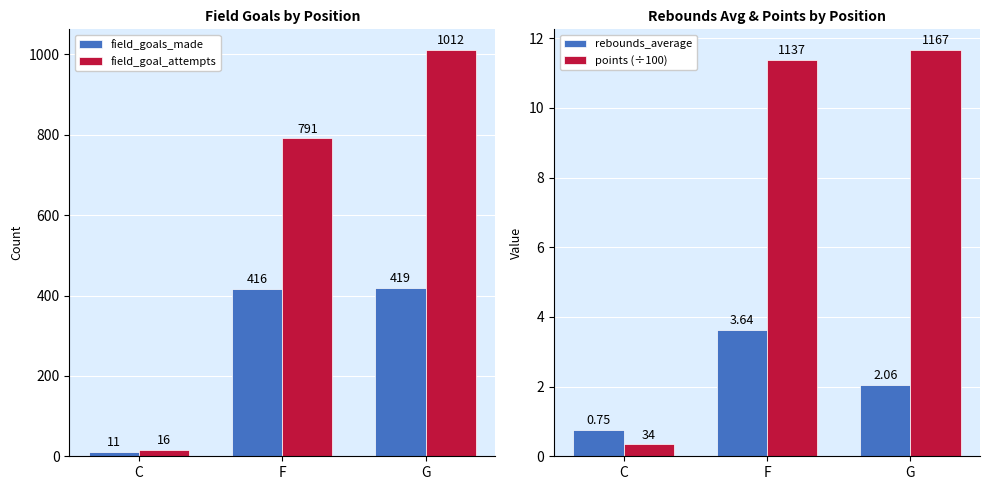

Is it true that field_goal_attempts equals 1378.1 at F?

False